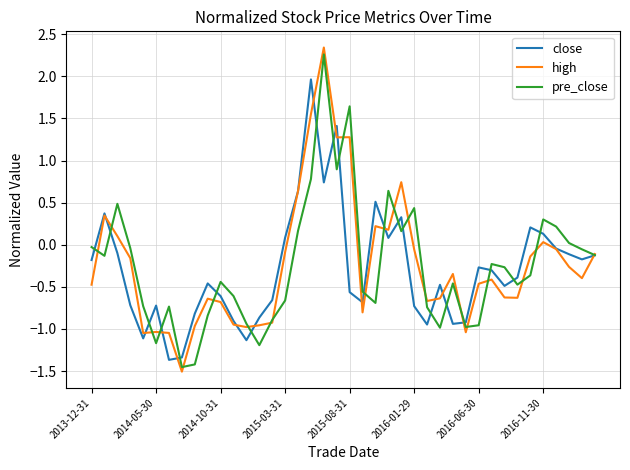

Does the chart have visible grid lines?

Yes